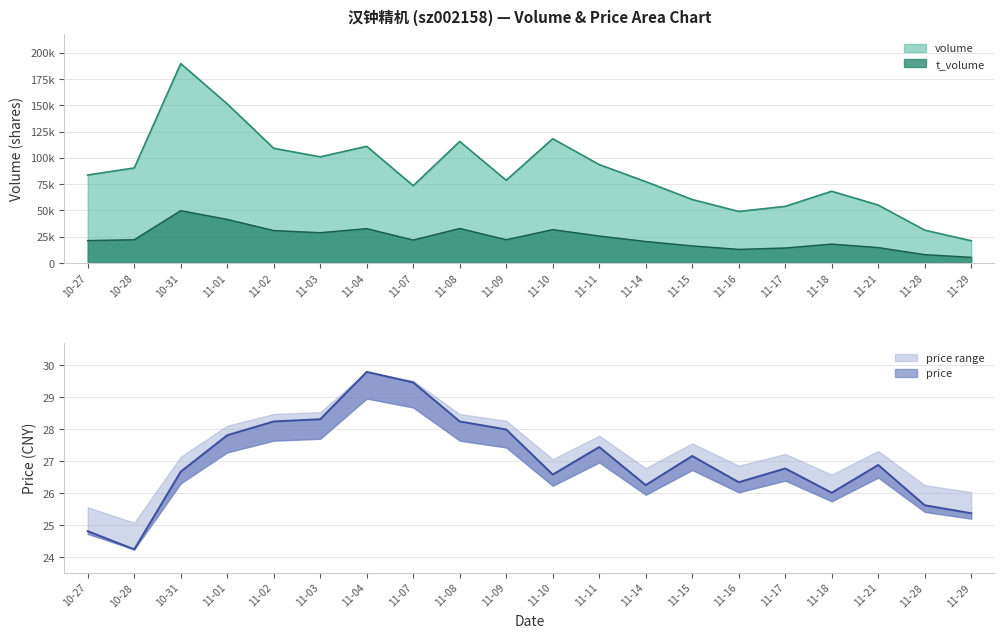

Which label corresponds to the largest value in the chart?

10-31